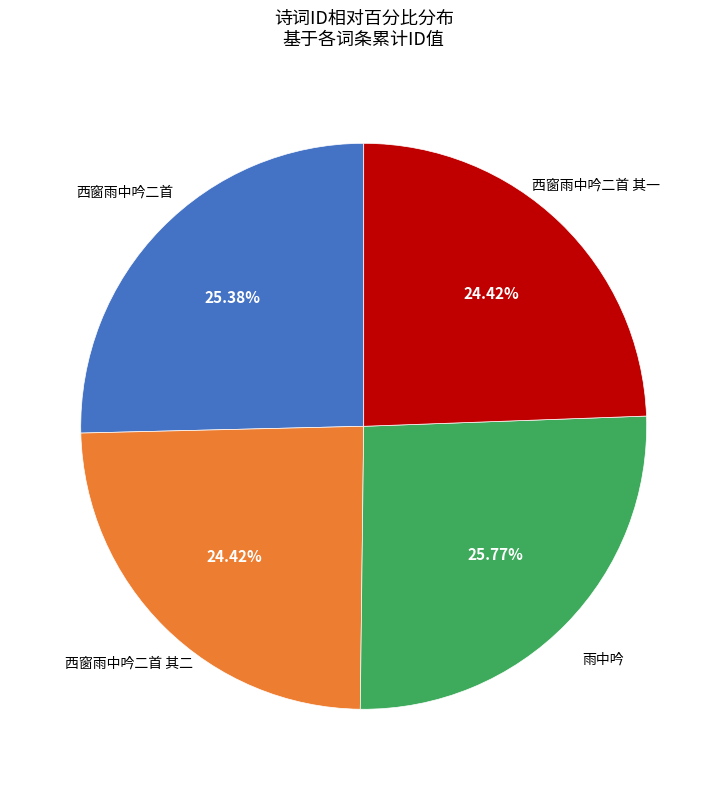

To the nearest percent, what portion does 西窗雨中吟二首 represent?

25%